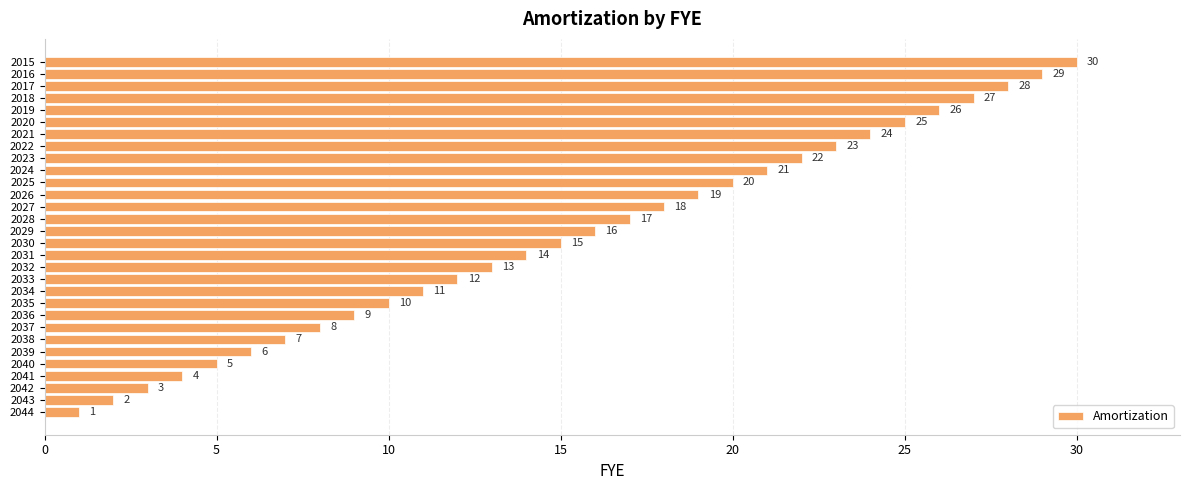

What is the change in value from 2023 to 2027?

-4